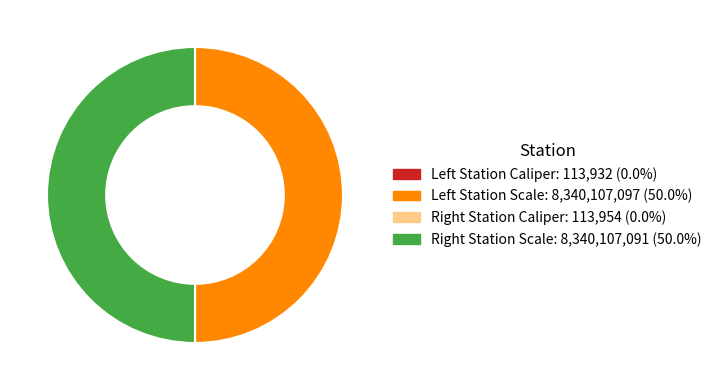

What is the smallest slice in the pie chart?

Left Station Caliper